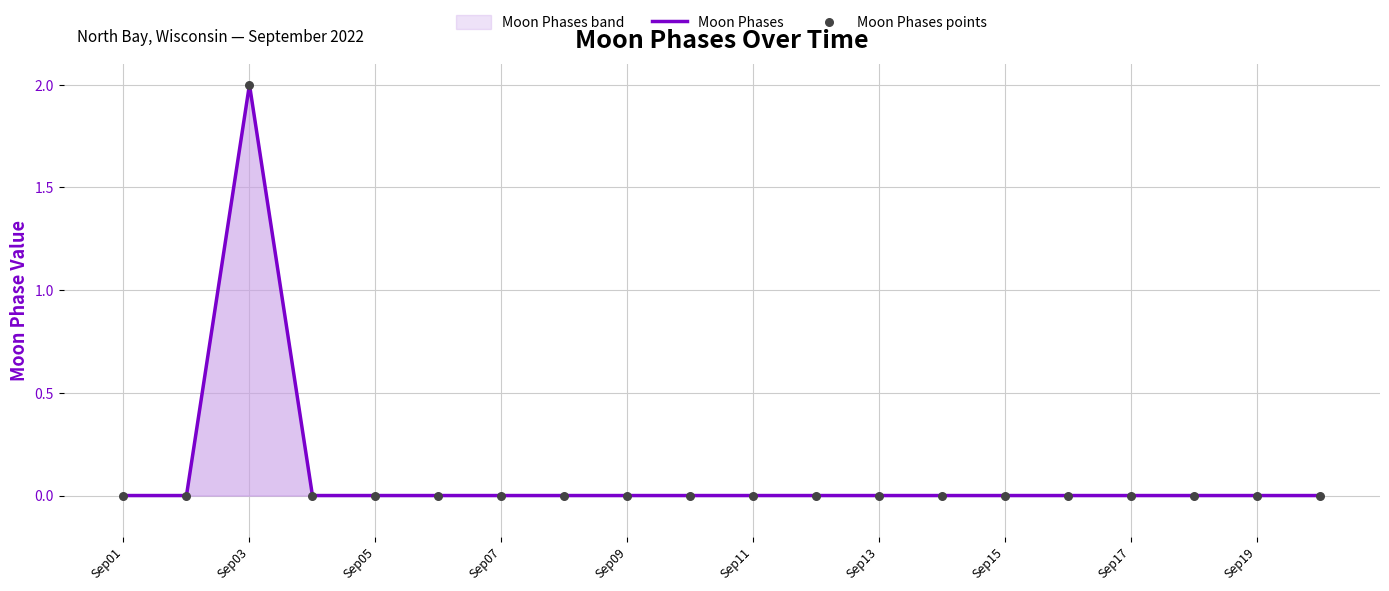

At how many categories does at least one series exceed 0?

1